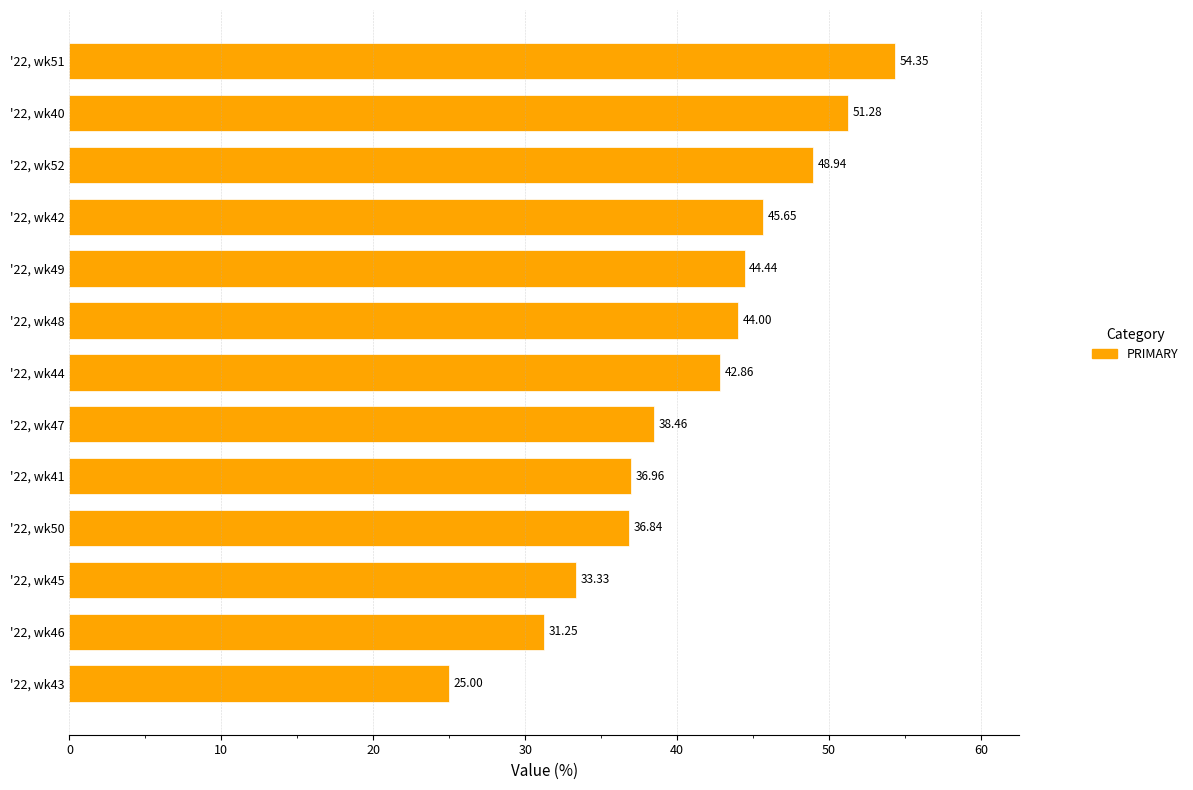

Between '22, wk51 and '22, wk42, which is larger?

'22, wk51